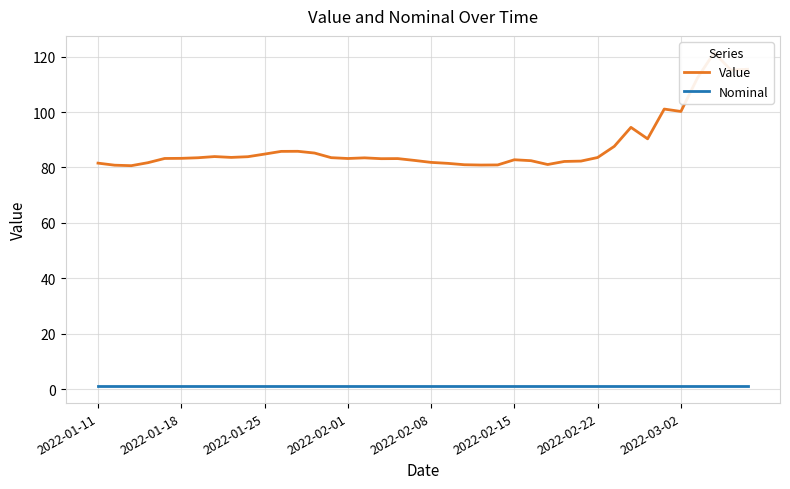

List the labels in order of Nominal value, largest first.

2022-01-11, 2022-01-18, 2022-01-25, 2022-02-01, 2022-02-08, 2022-02-15, 2022-02-22, 2022-03-02, 8, 9, 10, 11, 12, 13, 14, 15, 16, 17, 18, 19, 20, 21, 22, 23, 24, 25, 26, 27, 28, 29, 30, 31, 32, 33, 34, 35, 36, 37, 38, 39